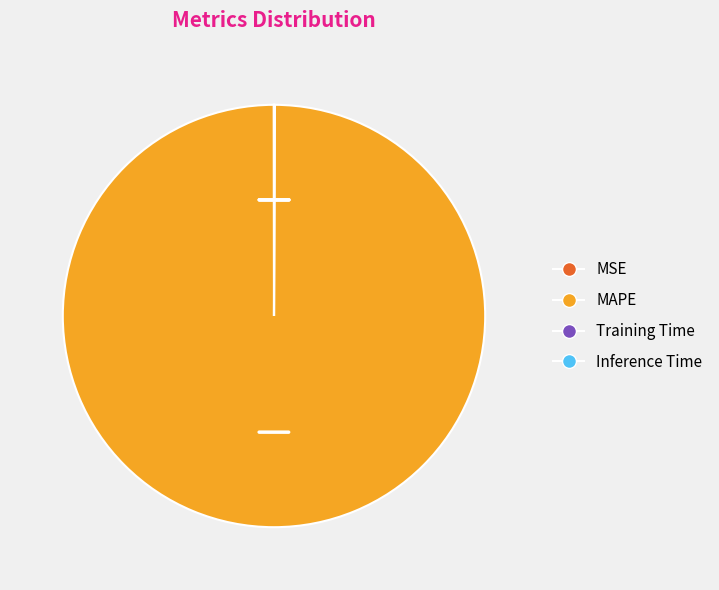

True or false: MAPE accounts for 100% of the total.

True